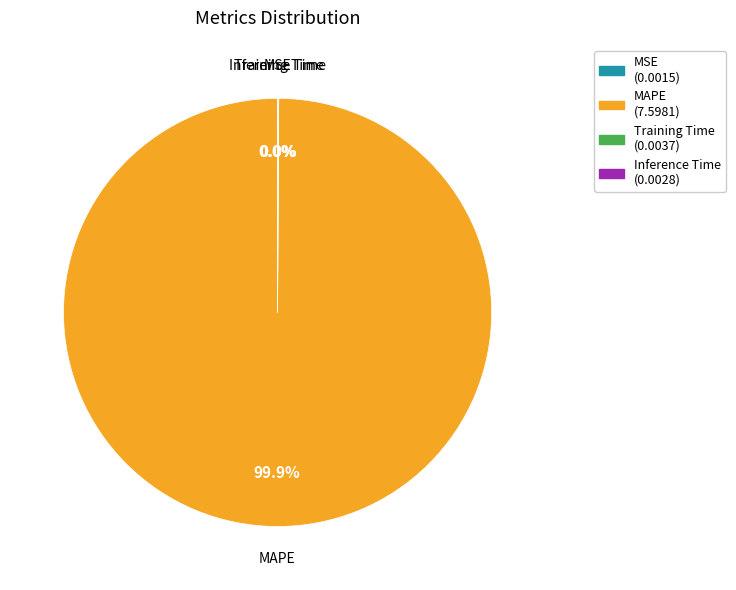

Which category accounts for the majority?

MAPE